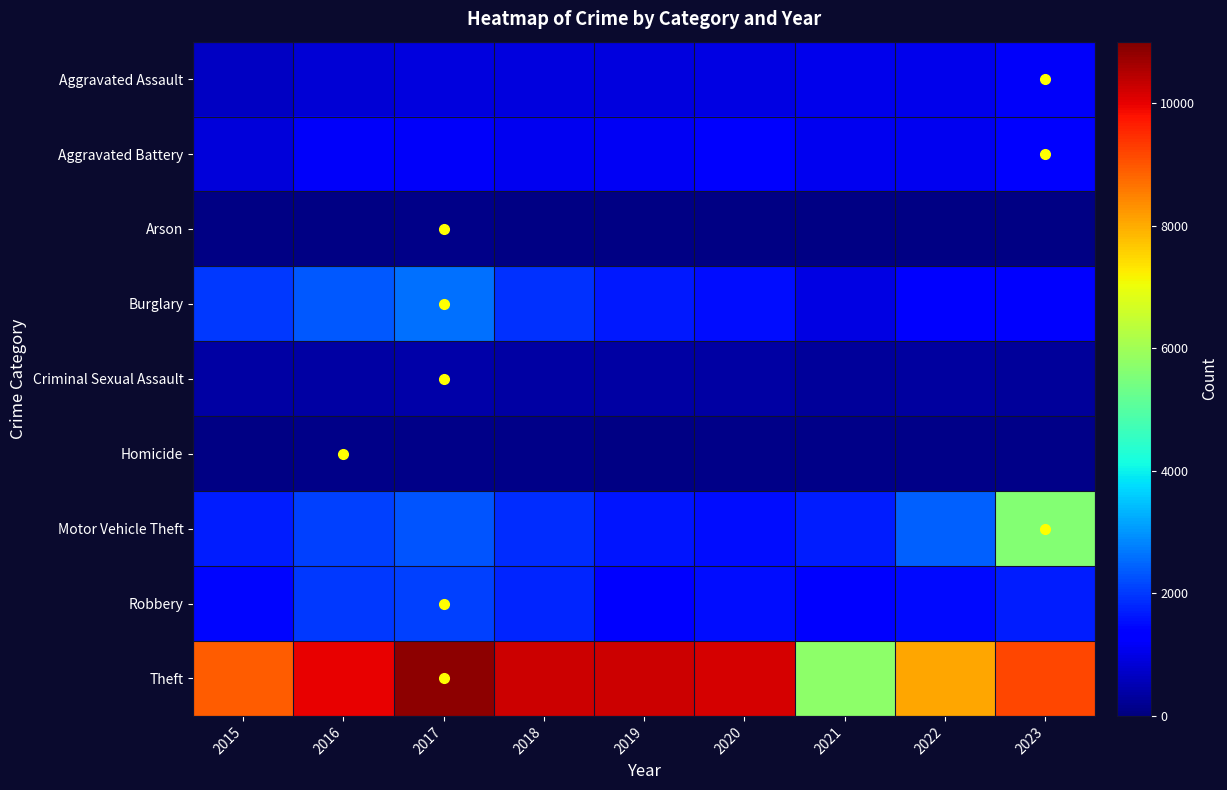

List the series in order of their peak value, lowest first.

Arson, Homicide, Criminal Sexual Assault, Aggravated Assault, Aggravated Battery, Robbery, Burglary, Motor Vehicle Theft, Theft